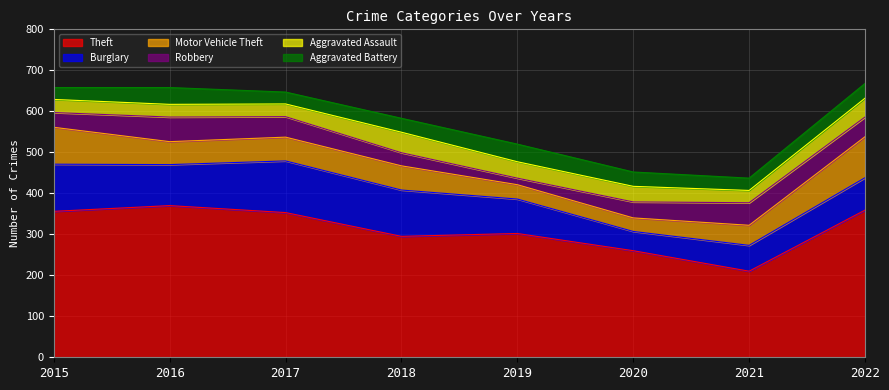

True or false: Burglary and Aggravated Assault cross at least once.

False